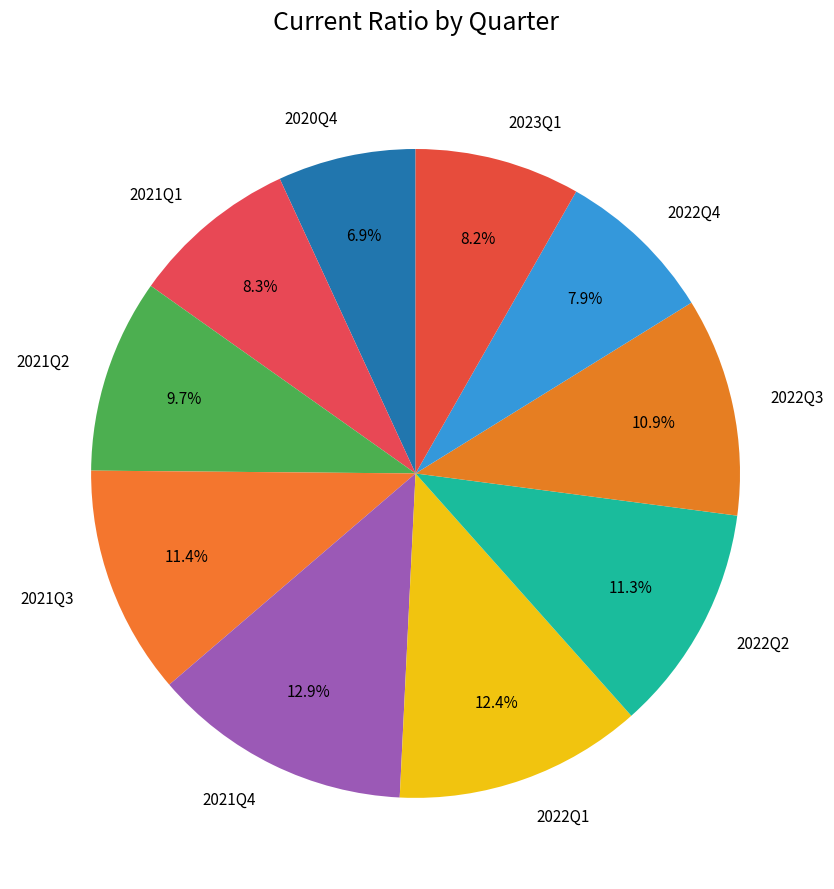

Between 2021Q3 and 2022Q1, which is larger?

2022Q1